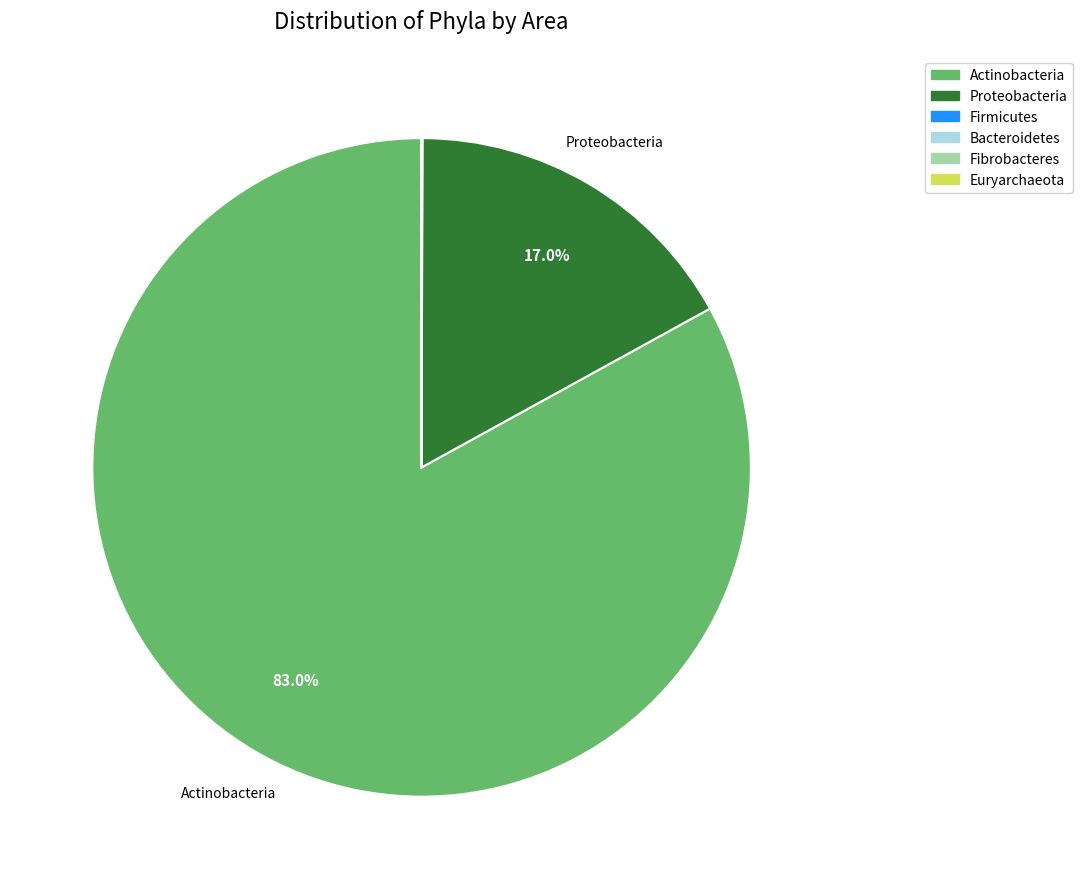

Which category has the biggest portion of the pie?

Actinobacteria